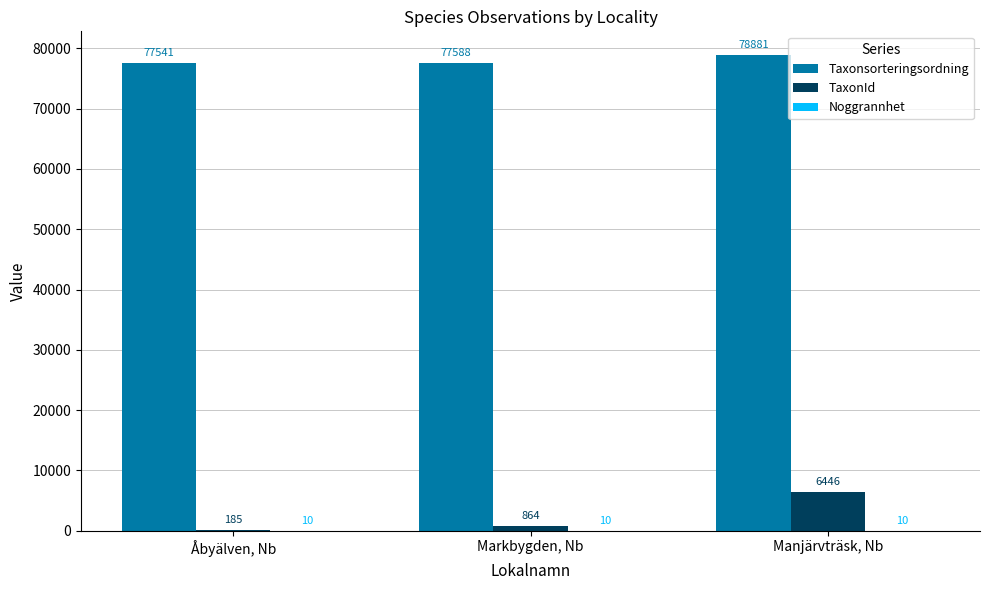

At which category does the chart reach its peak across all series?

Manjärvträsk, Nb